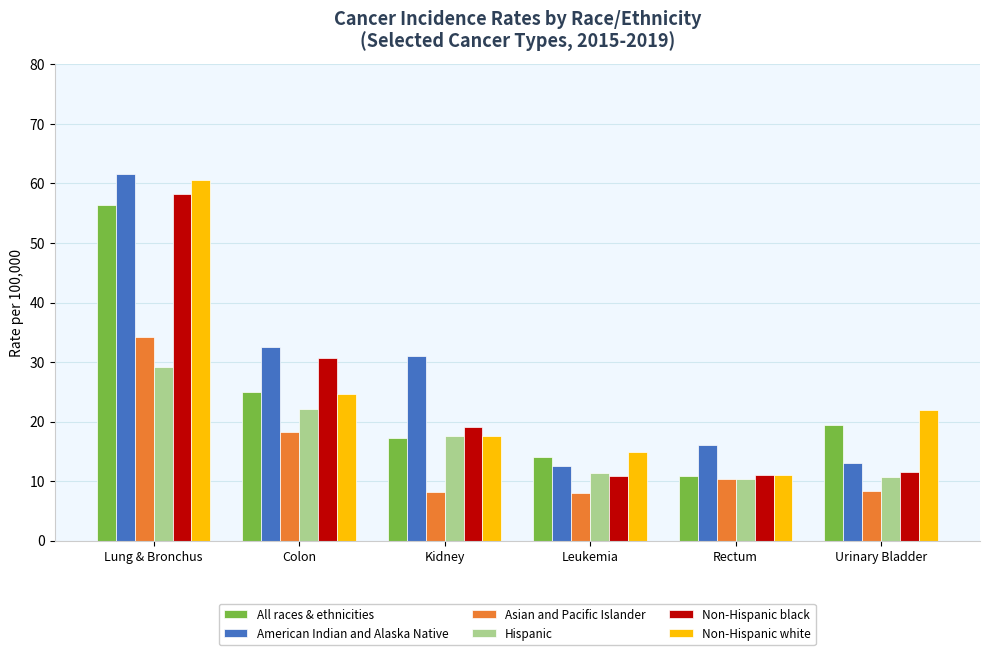

Are the bars grouped side by side (vs. stacked)?

Yes